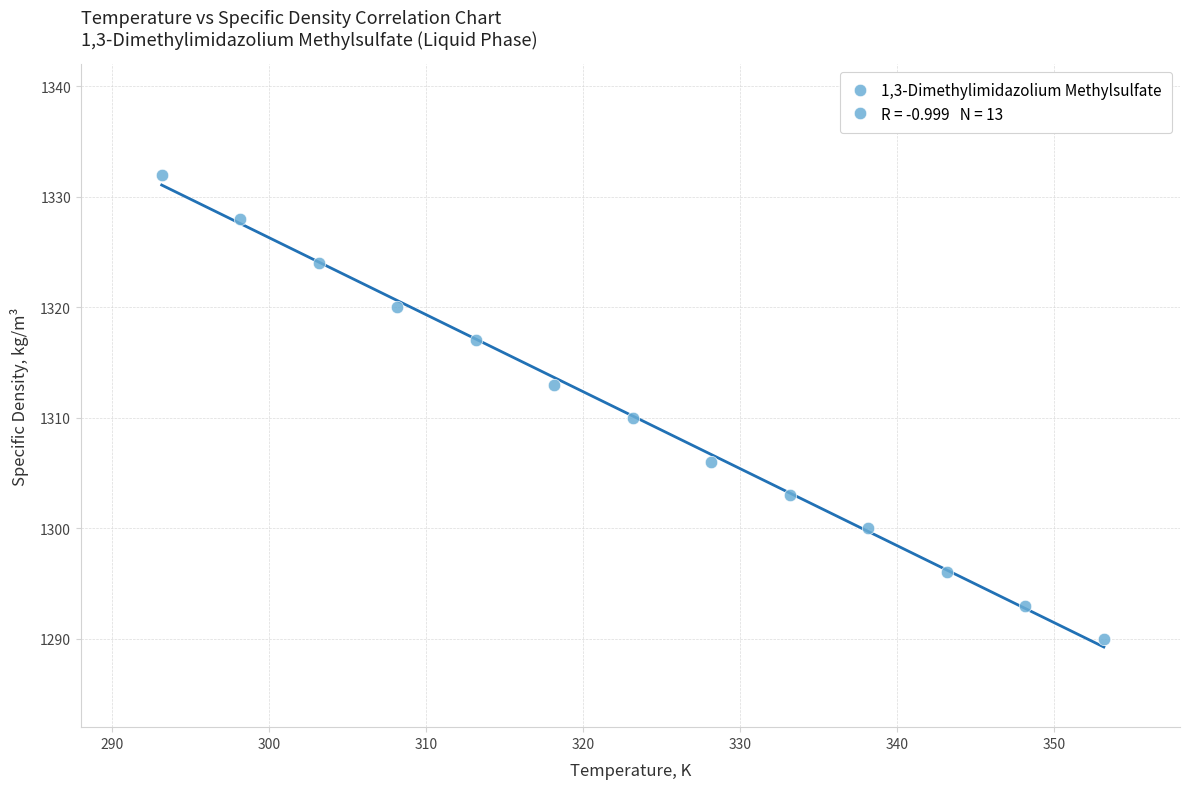

What is the range of Y values (max minus min)?

42